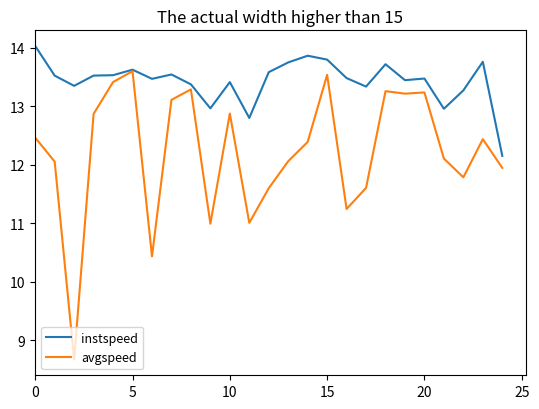

List the series in order of their overall mean, lowest first.

avgspeed, instspeed